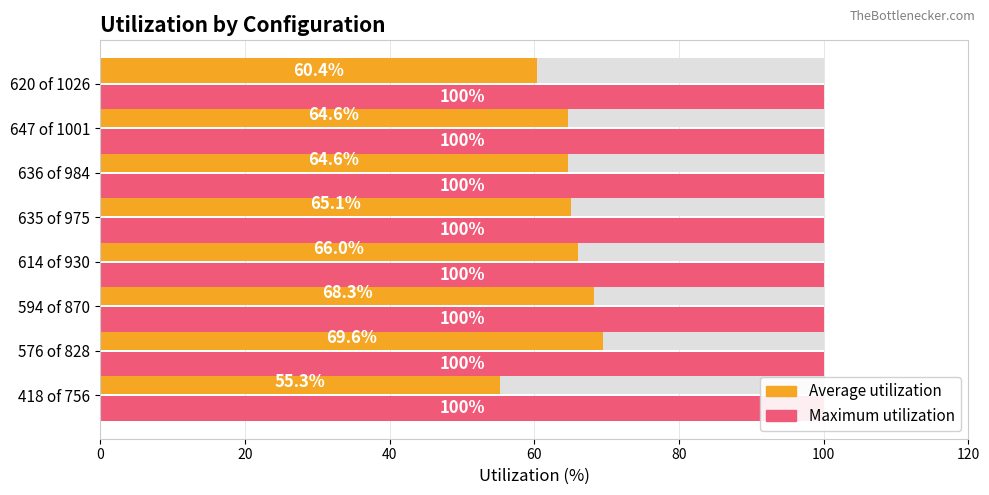

What position from the left is 40?

3